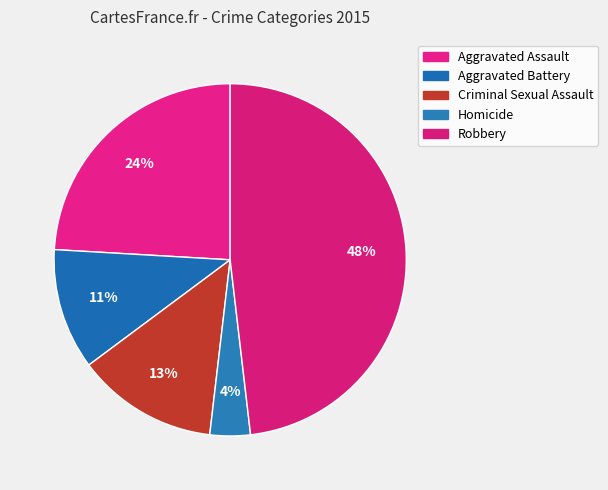

Count the number of slices in the pie.

5